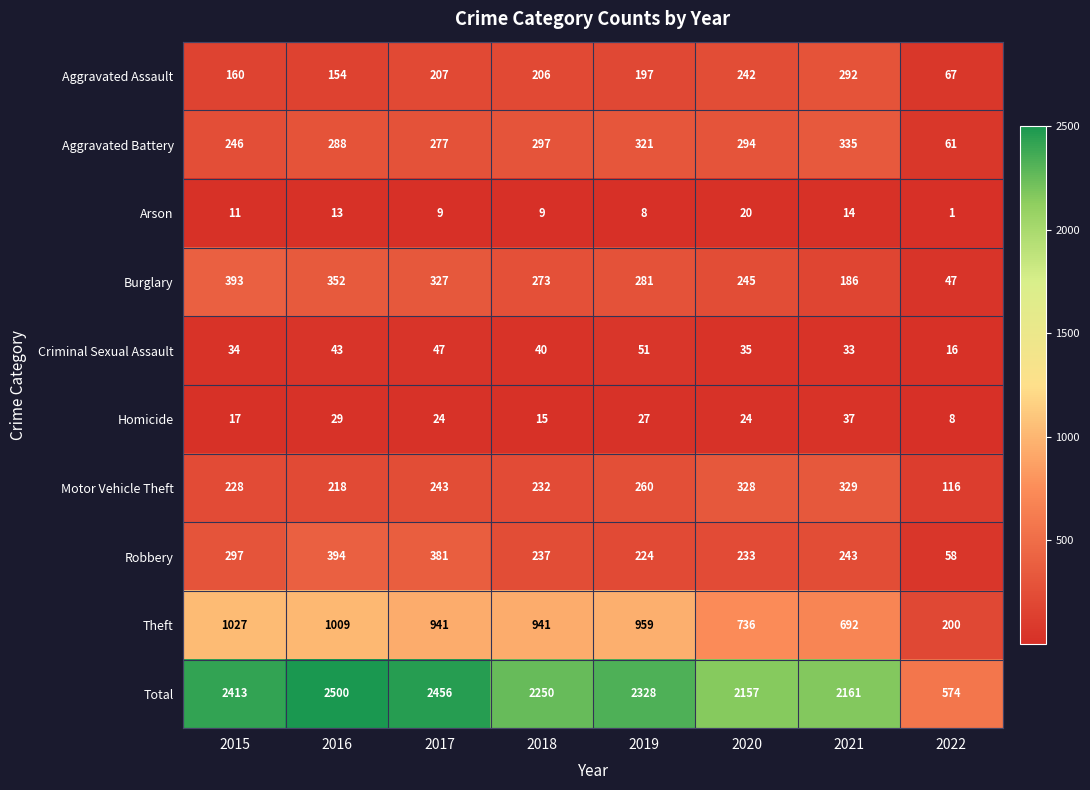

Rank the series by their maximum value, from lowest to highest.

Arson, Homicide, Criminal Sexual Assault, Aggravated Assault, Motor Vehicle Theft, Aggravated Battery, Burglary, Robbery, Theft, Total